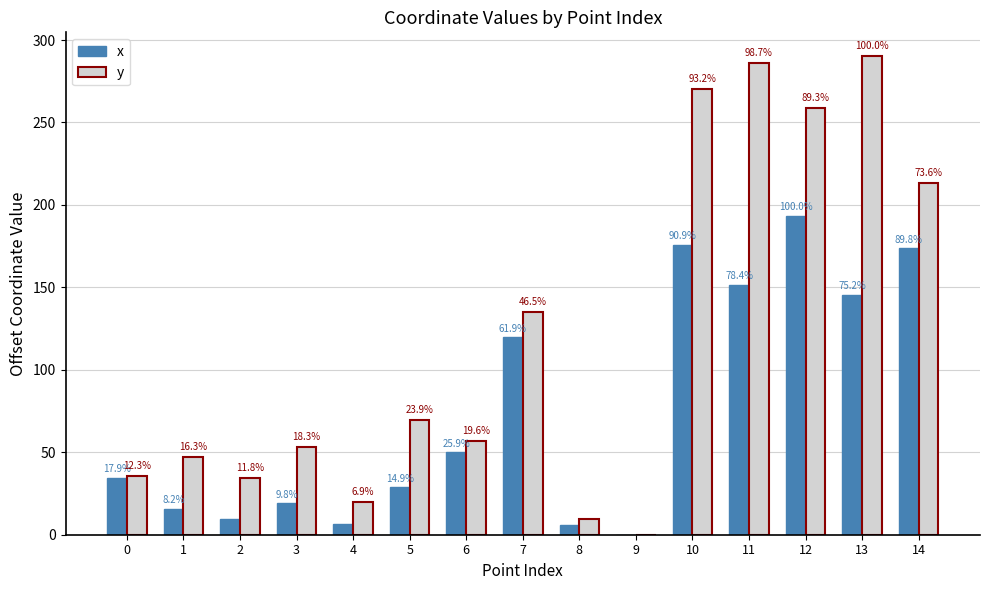

Does the chart contain stacked bars?

No